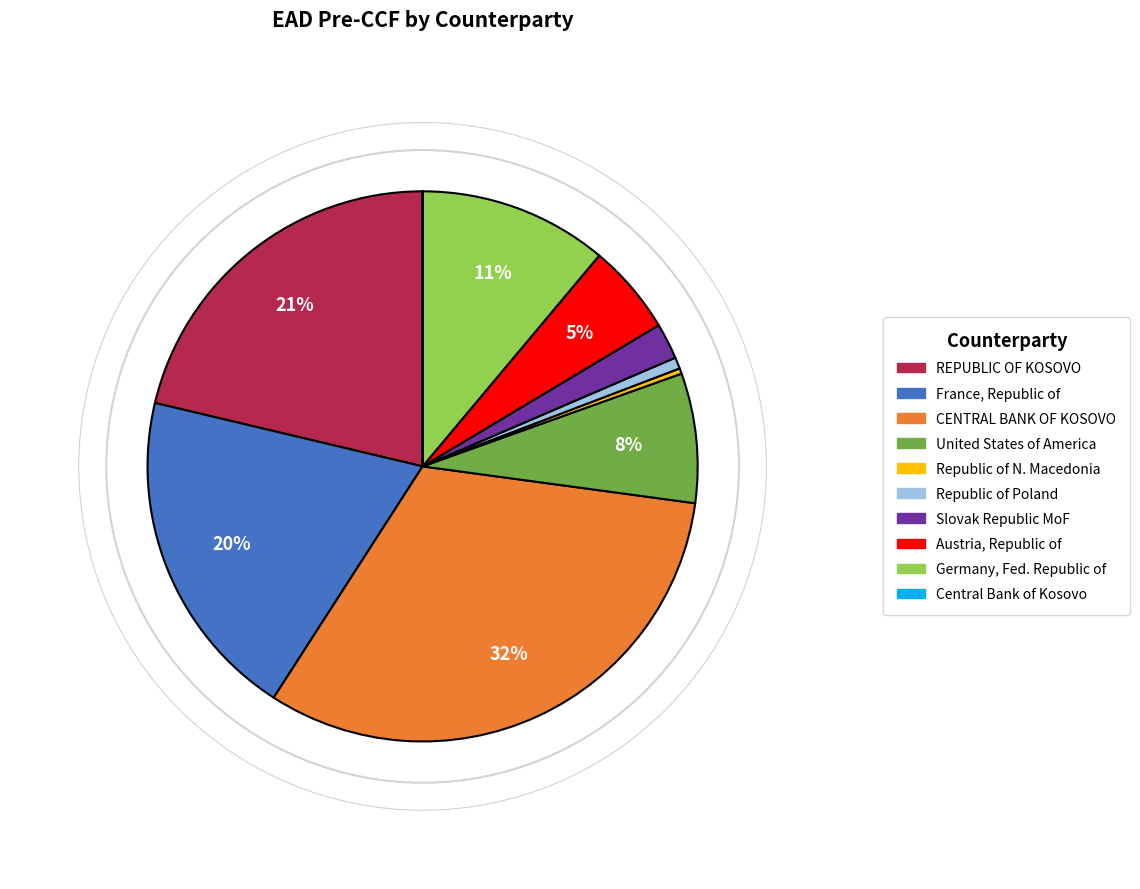

Is there any slice that represents more than half of the pie?

No